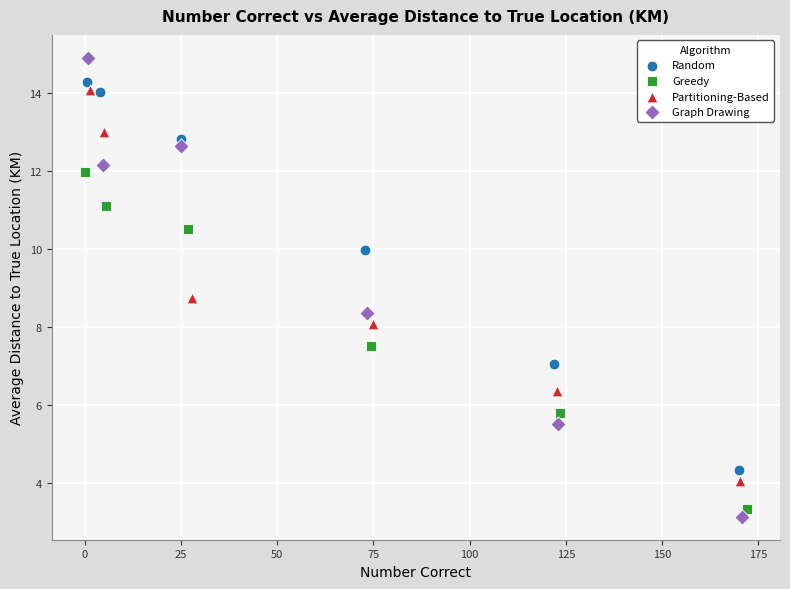

Which series reaches the maximum Y coordinate?

Graph Drawing